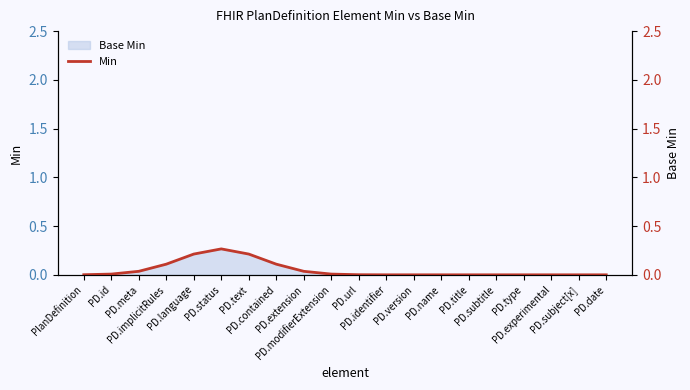

List the labels in order of value, smallest first.

PD.version, PD.name, PD.title, PD.subtitle, PD.type, PD.experimental, PD.subject[x], PD.date, PD.identifier, PD.url, PlanDefinition, PD.id, PD.modifierExtension, PD.meta, PD.extension, PD.implicitRules, PD.contained, PD.language, PD.text, PD.status